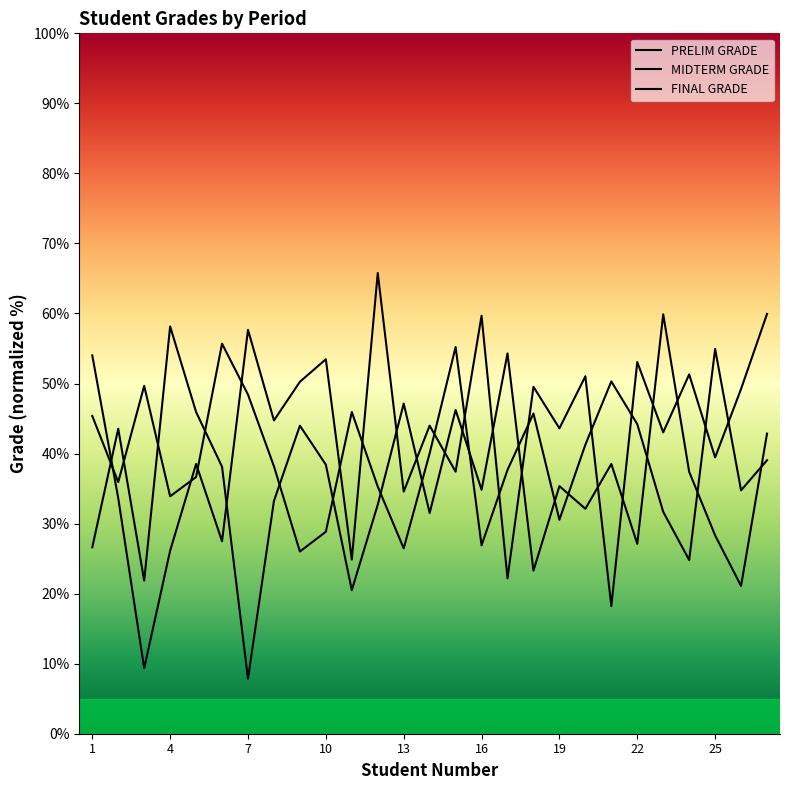

Rank the series by their maximum value, from highest to lowest.

FINAL GRADE, MIDTERM GRADE, PRELIM GRADE